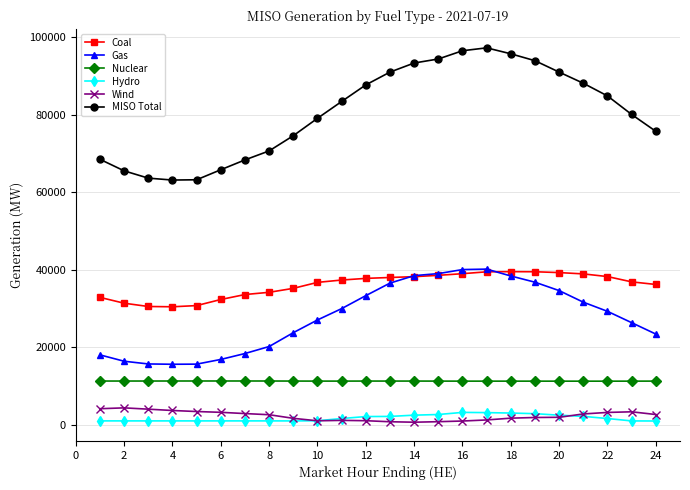

How many lines are shown in the chart?

6